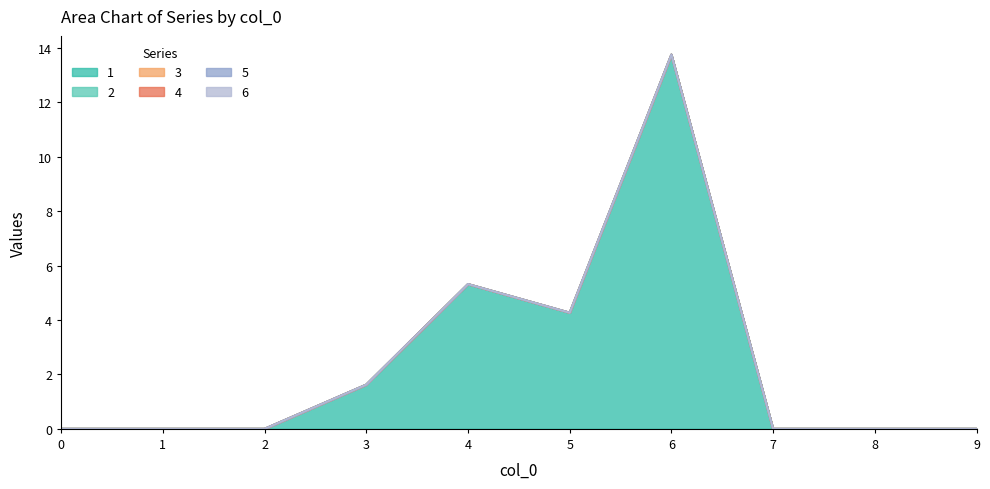

True or false: 1 and 3 intersect in this chart.

False